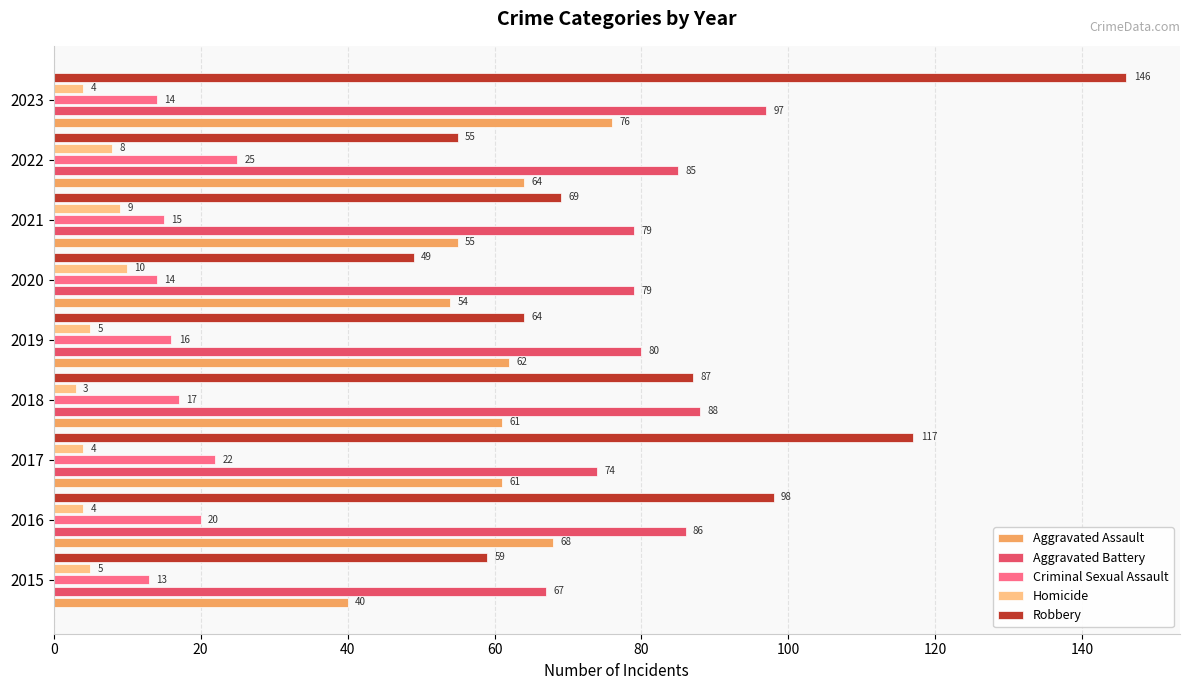

What is the approximate value of Robbery at 2018?

87